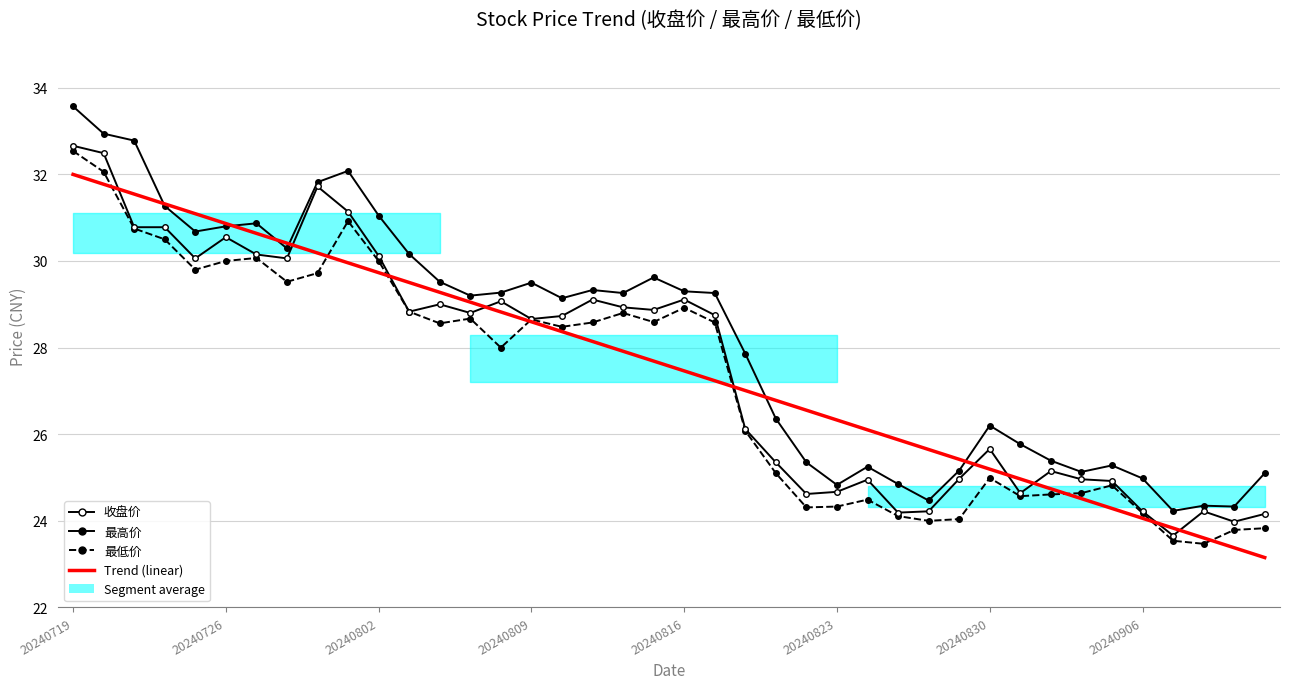

At which label does Trend (linear) reach its peak?

20240719